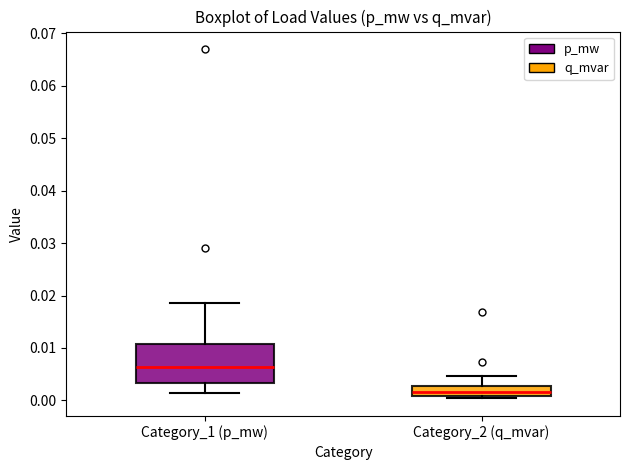

Reading left to right, transcribe this box plot: for each box, give where its median line is, the range the box spans, and where its two whiskers end, as read against the y-axis. The values are not printed on the chart, so give them approximately, as read against the axis.

Category_1 (p_mw): median 0.006, box 0.003 to 0.011, whiskers 0.001 to 0.018
Category_2 (q_mvar): median 0.002, box 0.001 to 0.003, whiskers 0.000 to 0.005